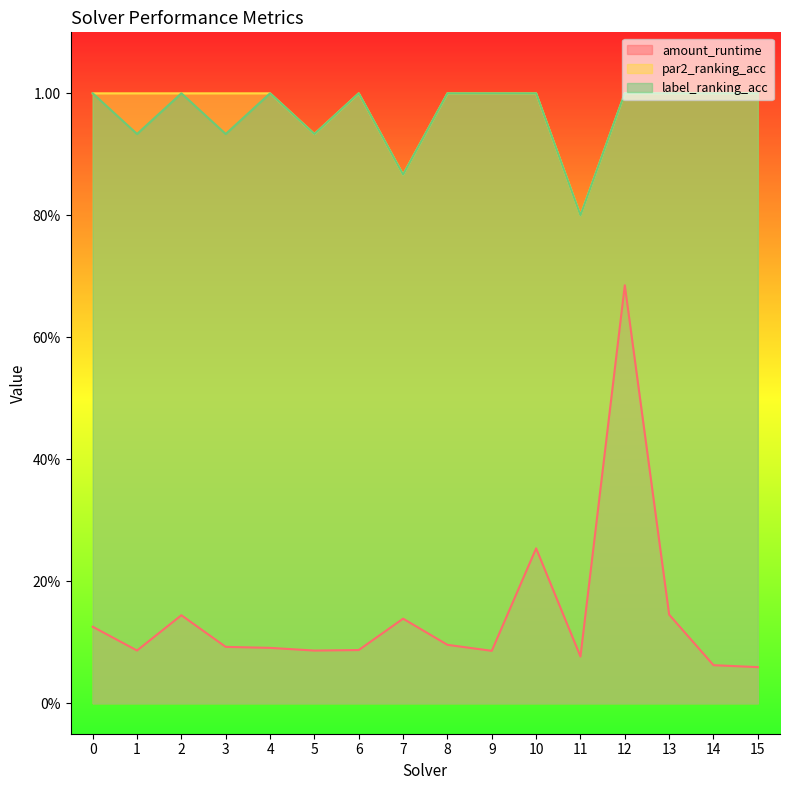

Reading left to right, transcribe all the data shown in this chart.

amount_runtime: 0=0.1	1=0.1	2=0.1	3=0.1	4=0.1	5=0.1	6=0.1	7=0.1	8=0.1	9=0.1	10=0.3	11=0.1	12=0.7	13=0.1	14=0.1	15=0.1
par2_ranking_acc: 0=1.0	1=1.0	2=1.0	3=1.0	4=1.0	5=0.9	6=1.0	7=0.9	8=1.0	9=1.0	10=1.0	11=0.8	12=1.0	13=1.0	14=1.0	15=1.0
label_ranking_acc: 0=1.0	1=0.9	2=1.0	3=0.9	4=1.0	5=0.9	6=1.0	7=0.9	8=1.0	9=1.0	10=1.0	11=0.8	12=1.0	13=1.0	14=1.0	15=1.0